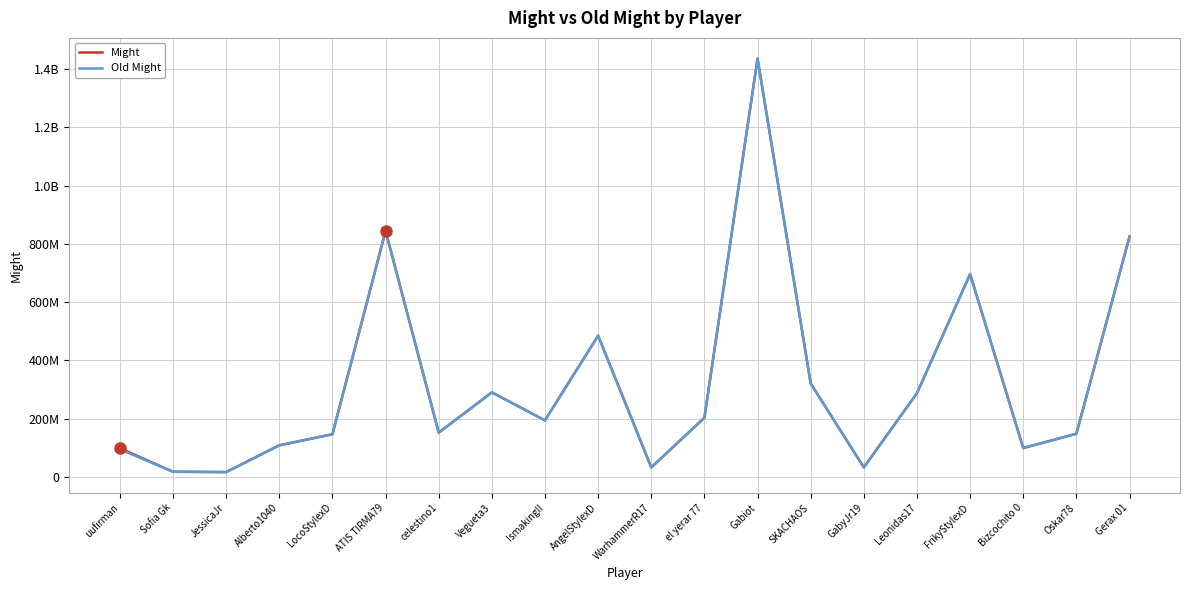

What are all the series names shown in the legend?

Might, Old Might